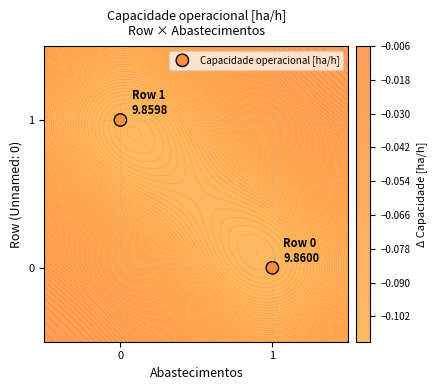

Count the number of categories in the chart.

2